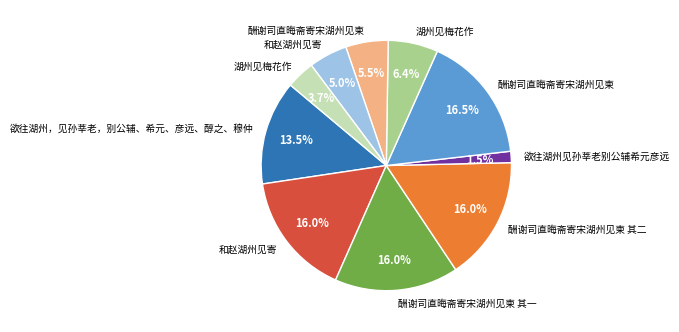

Is there any slice that represents more than half of the pie?

No